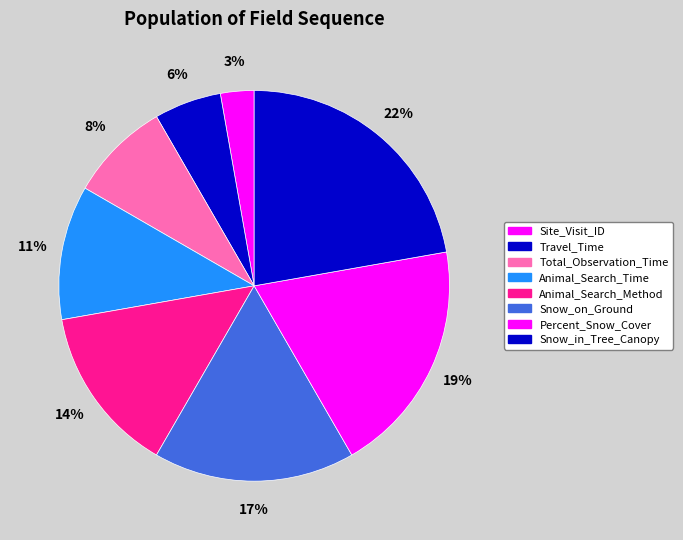

Do Total_Observation_Time and Animal_Search_Method together represent more than half of the pie?

No